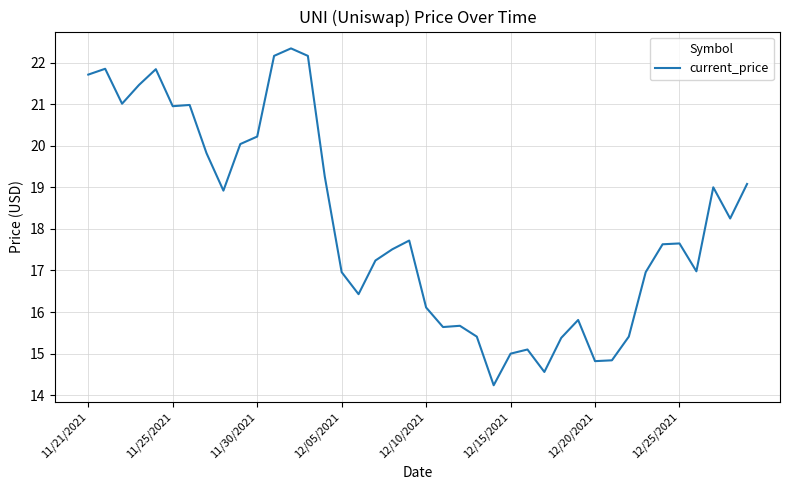

What is the maximum value shown in the chart?

22.3